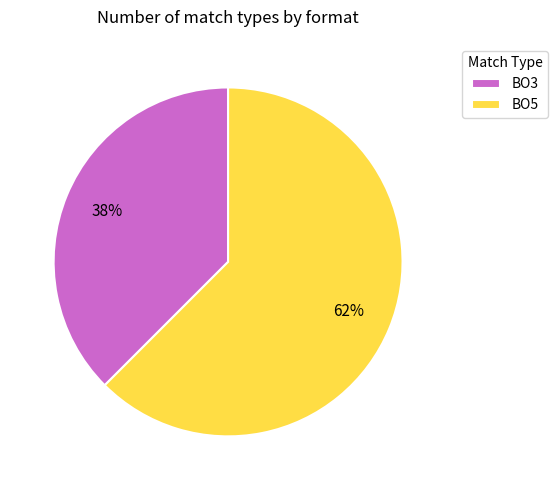

How many segments does this pie chart have?

2